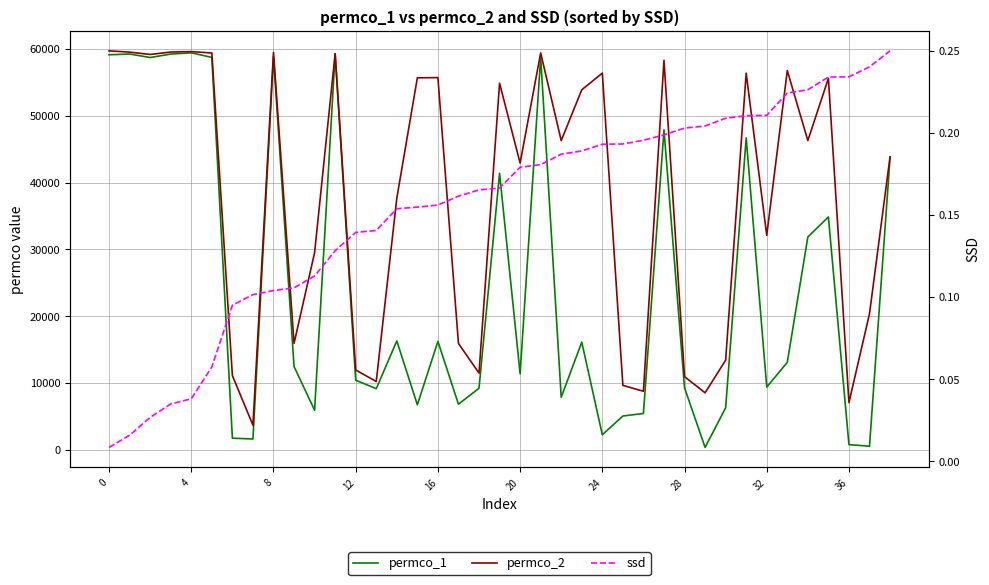

What is the label of the 39th point from the left?

38